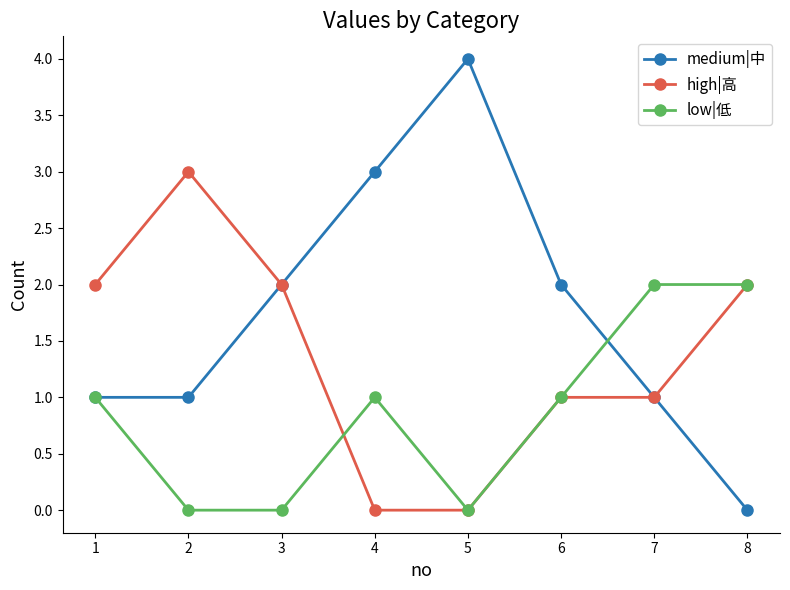

Reading left to right, what are all the values shown in this chart?

medium|中: 1	1	2	3	4	2	1	0
high|高: 2	3	2	0	0	1	1	2
low|低: 1	0	0	1	0	1	2	2